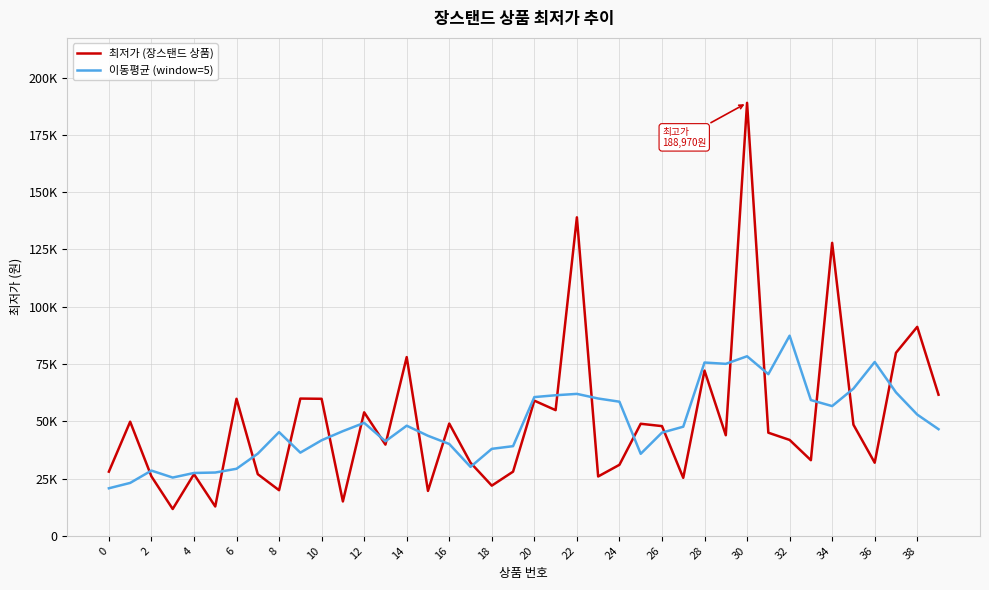

True or false: 이동평균 (window=5) and 최저가 (장스탠드 상품) cross at least once.

True